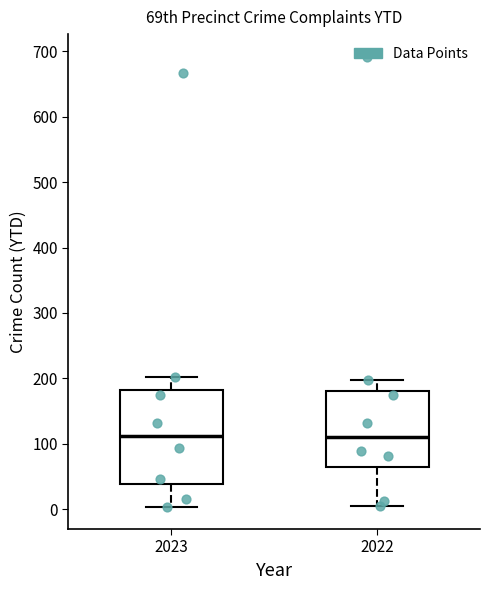

Reading left to right, transcribe this box plot: for each box, give where its median line is, the range the box spans, and where its two whiskers end, as read against the y-axis. The values are not printed on the chart, so give them approximately, as read against the axis.

2023: median 110, box 40 to 180, whiskers 0 to 200
2022: median 110, box 60 to 180, whiskers 10 to 200